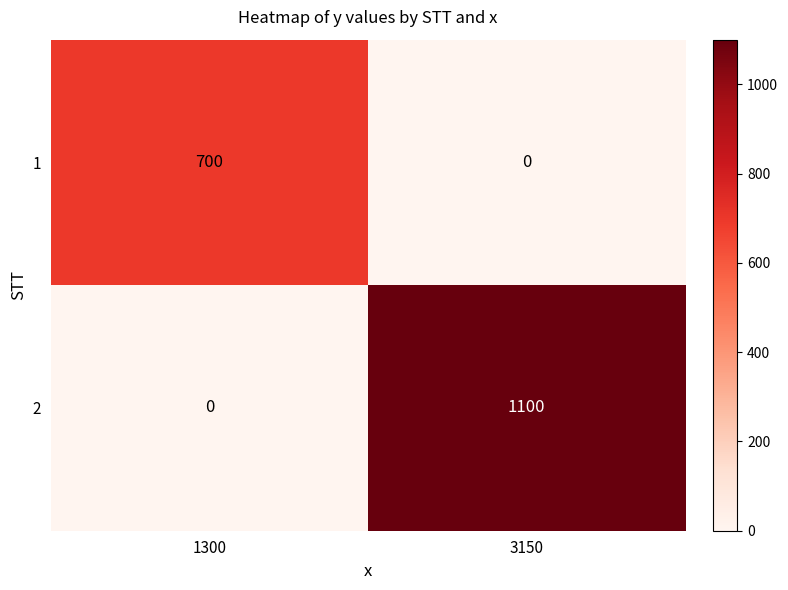

Which category has the highest value in the 2 series?

3150